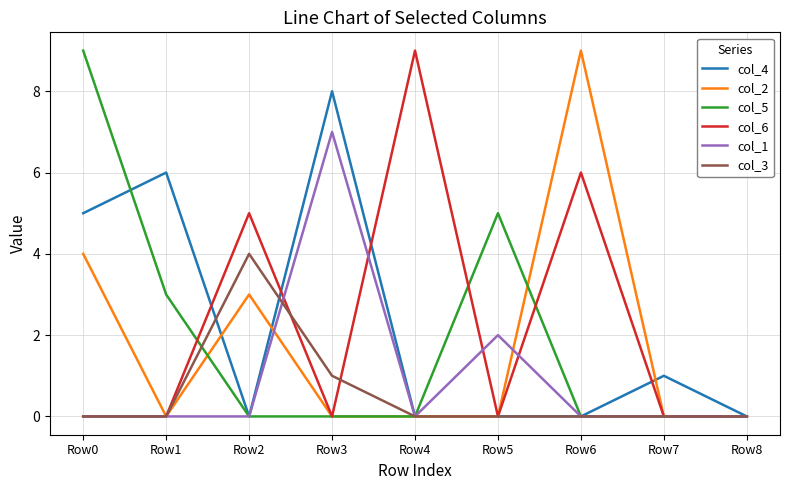

The col_1 series shows -3 at Row8. True or false?

False